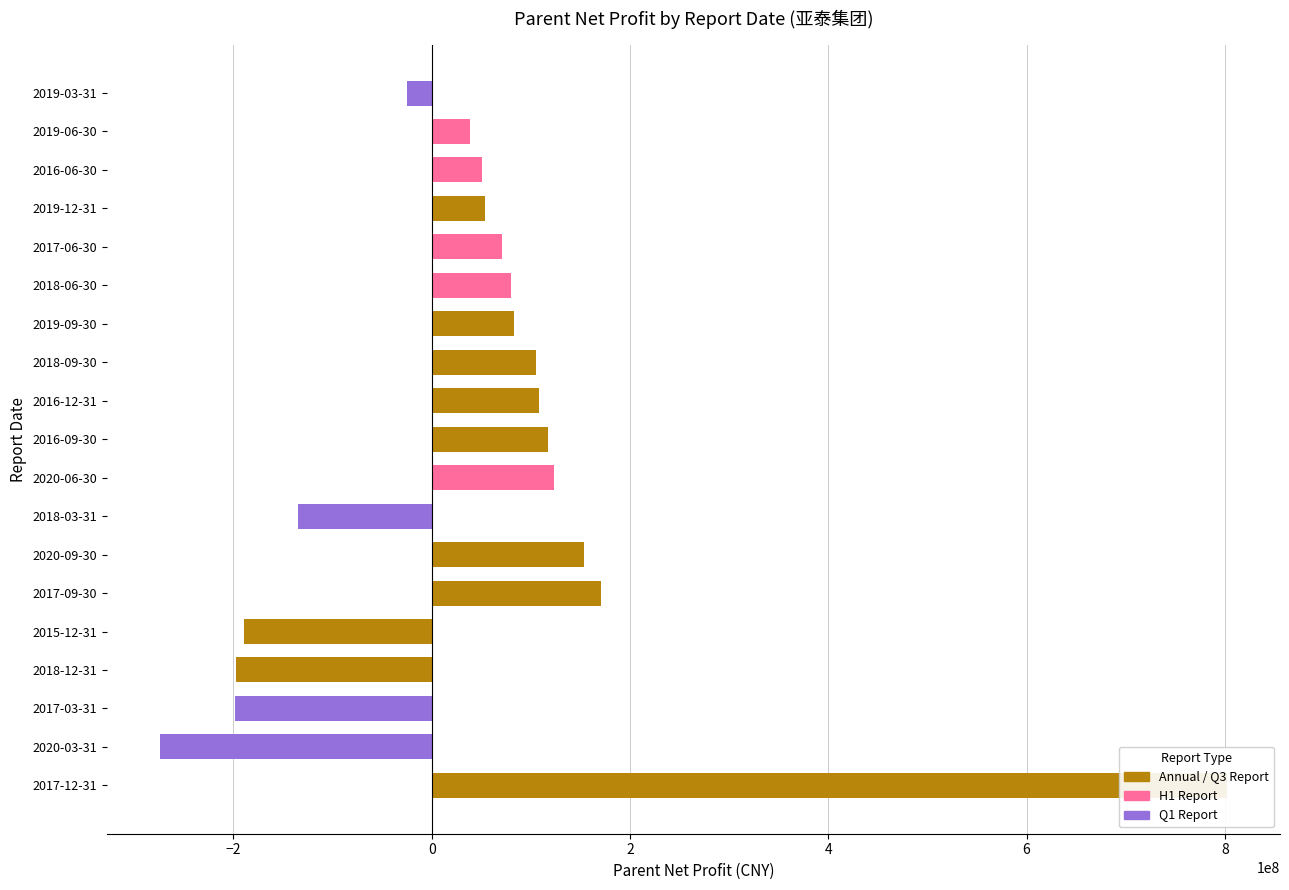

The chart shows a value of 230826035.1 at 2017-09-30. True or false?

False